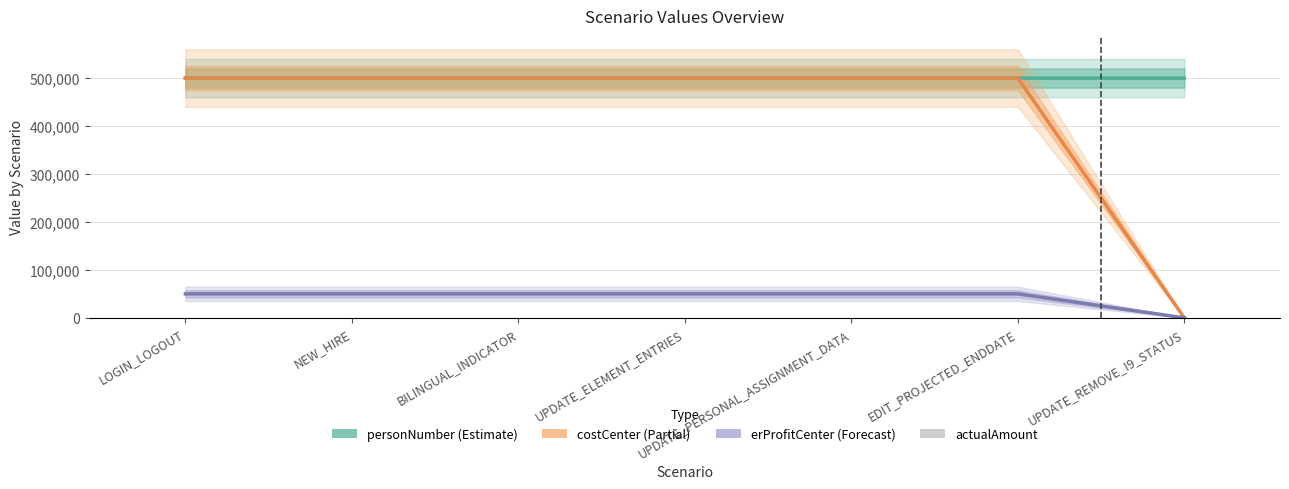

How many values in costCenter (Partial) are above zero?

6